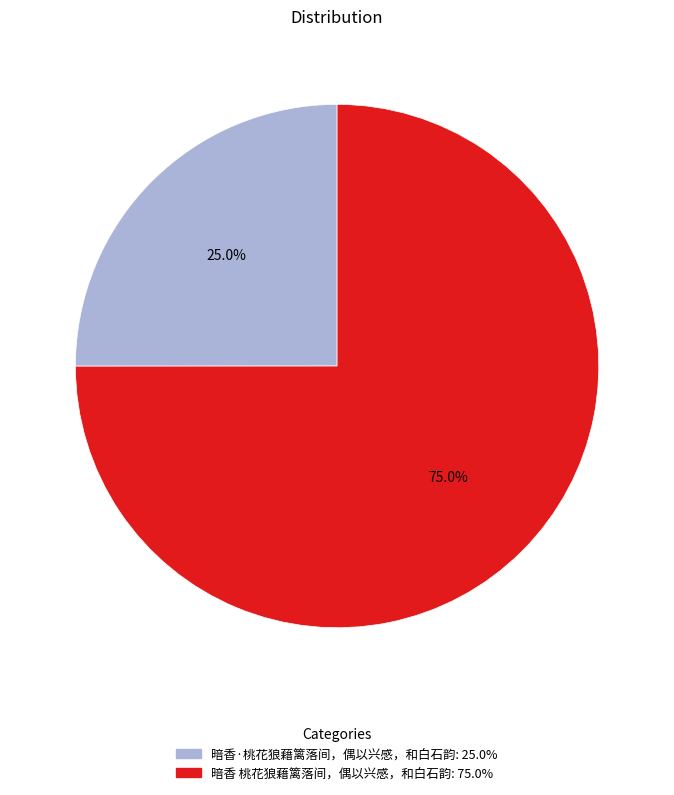

To the nearest percent, what is the average slice percentage?

50%